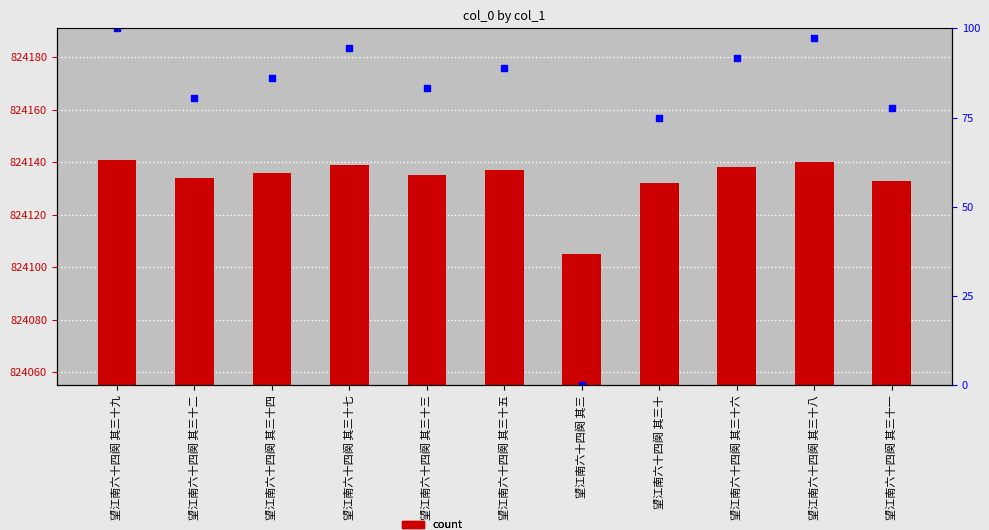

At how many categories does at least one series exceed 824110?

10